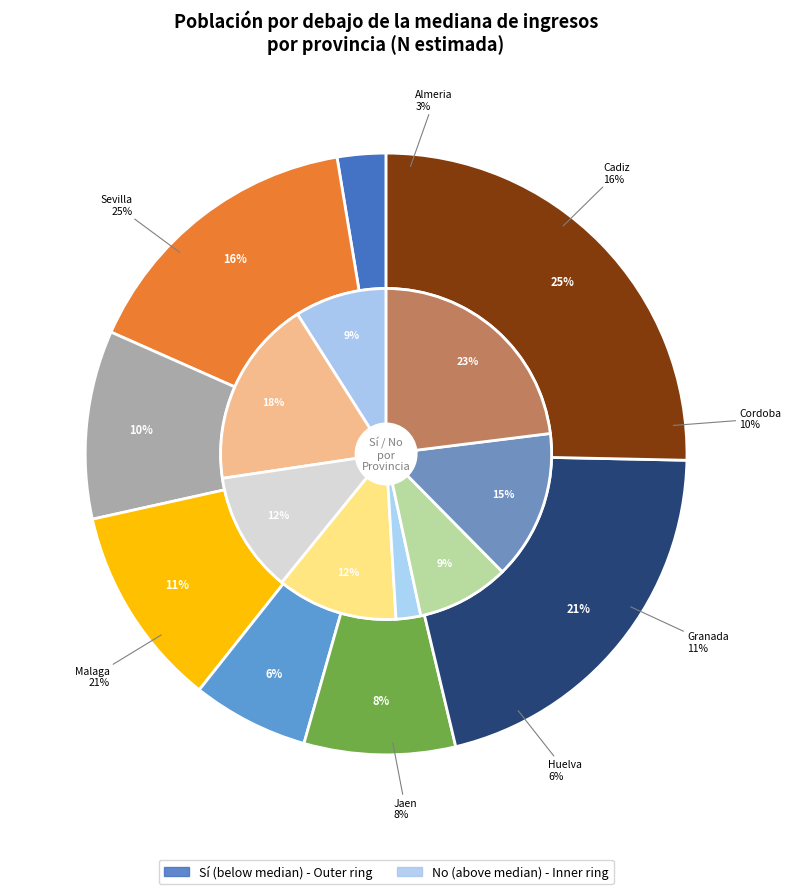

At Cordoba, list the series in order from smallest to largest.

No, Sí